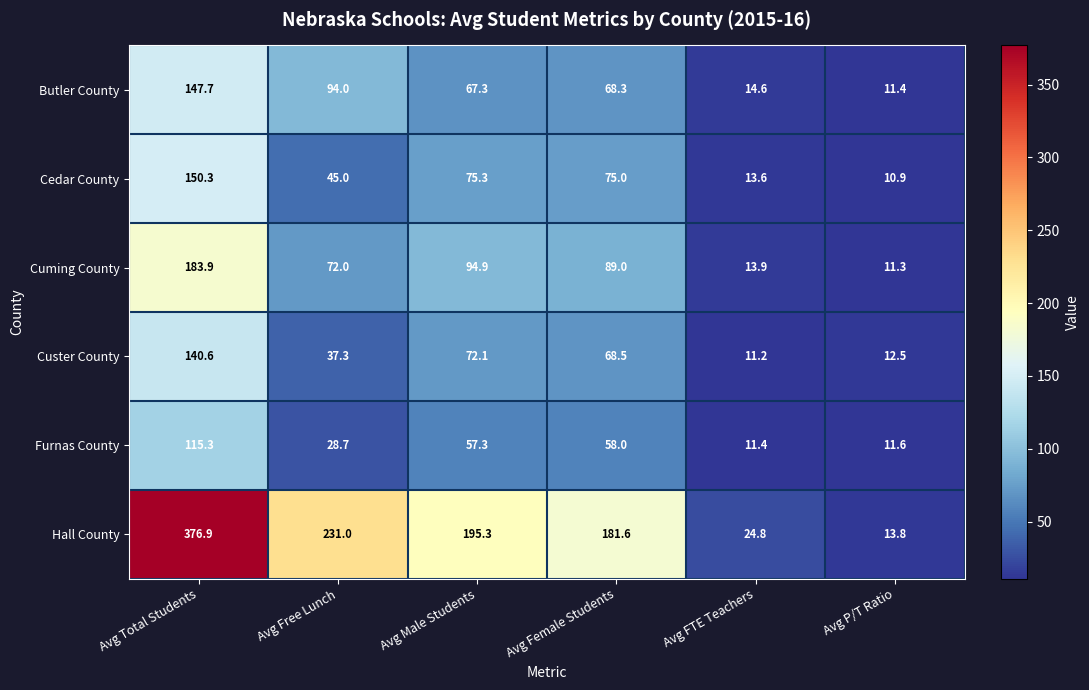

Which series has the widest spread of values?

Hall County